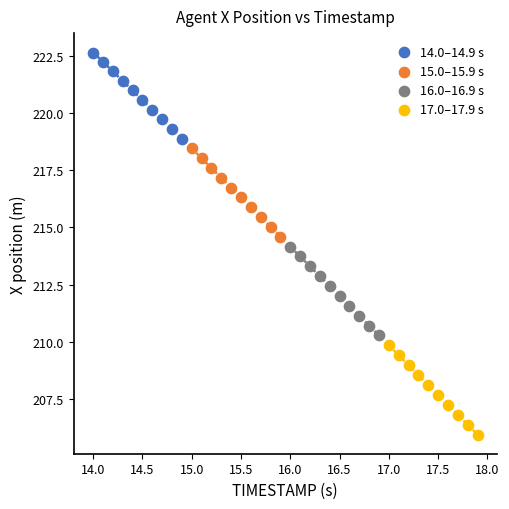

Which series has the widest spread of Y values?

17.0–17.9 s